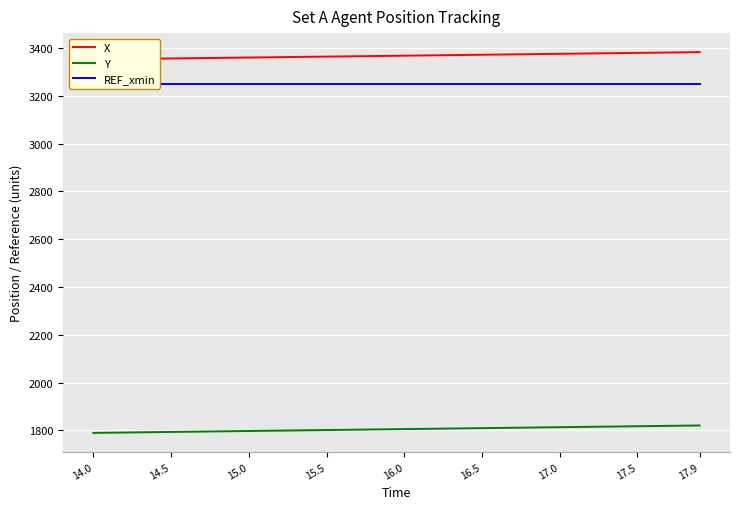

The value of Y at 14.5 is 1793.0. True or false?

True